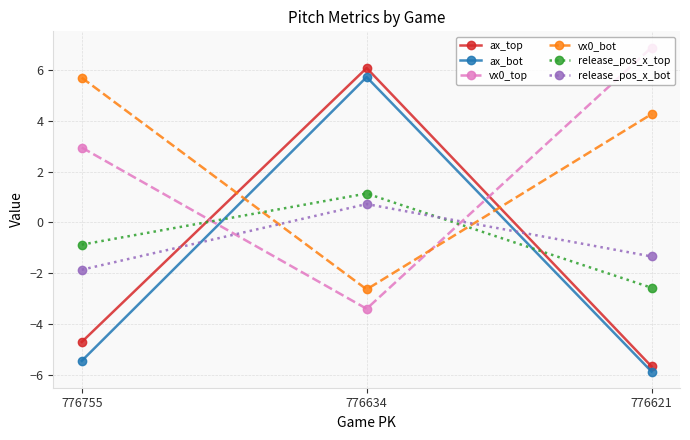

Rank the series at 776634 from highest to lowest value.

ax_top, ax_bot, release_pos_x_top, release_pos_x_bot, vx0_bot, vx0_top